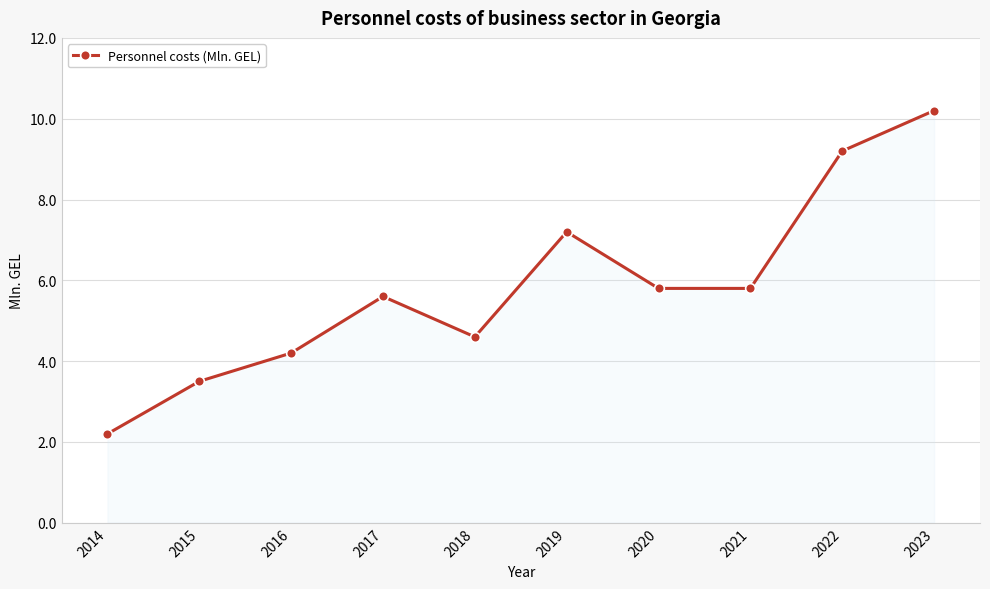

What is the difference between the maximum and minimum values?

8.0